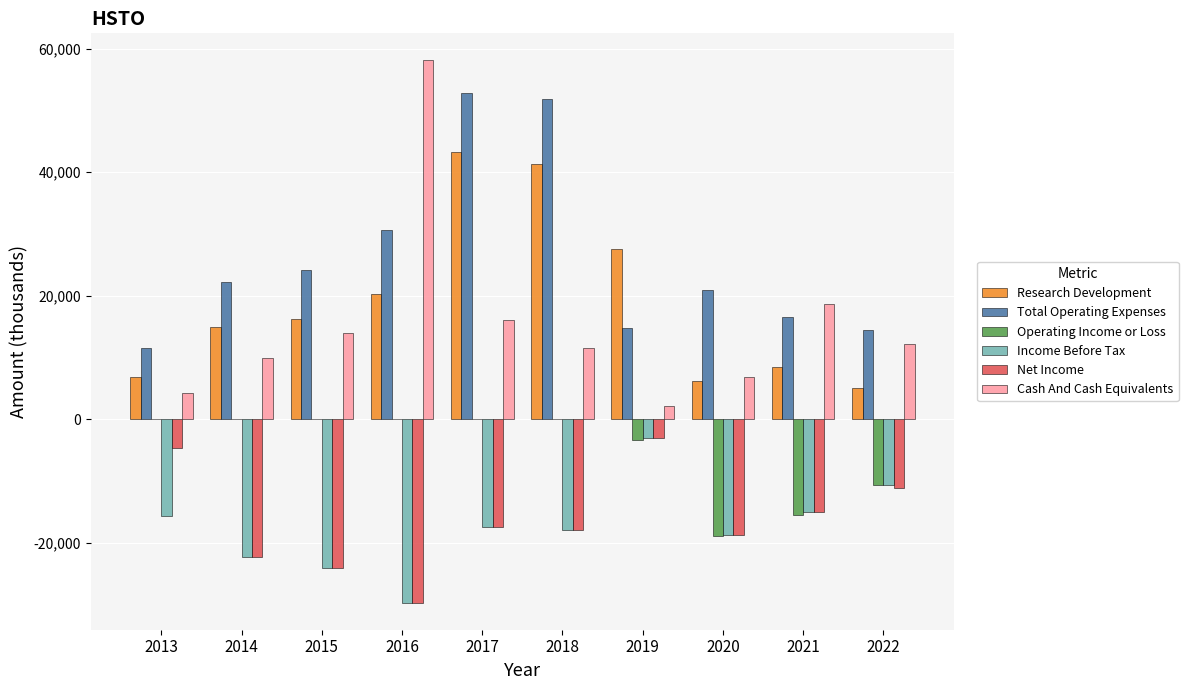

What are all the series names shown in the legend?

Research Development, Total Operating Expenses, Operating Income or Loss, Income Before Tax, Net Income, Cash And Cash Equivalents